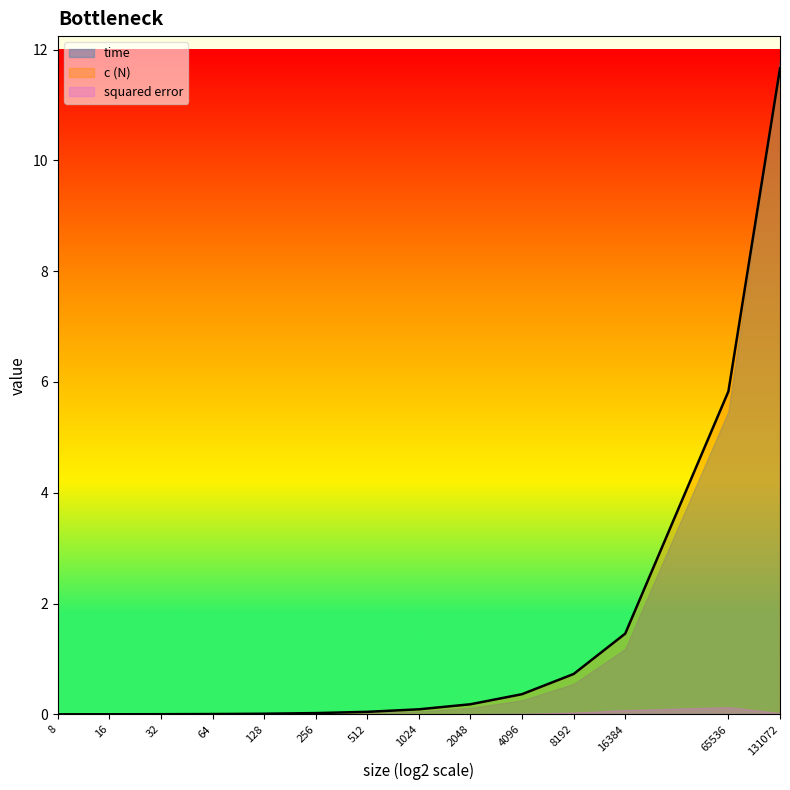

How many lines are shown in the chart?

3